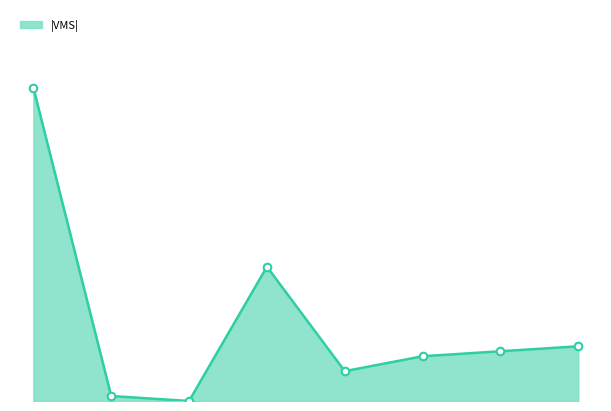

Does the chart have visible grid lines?

No